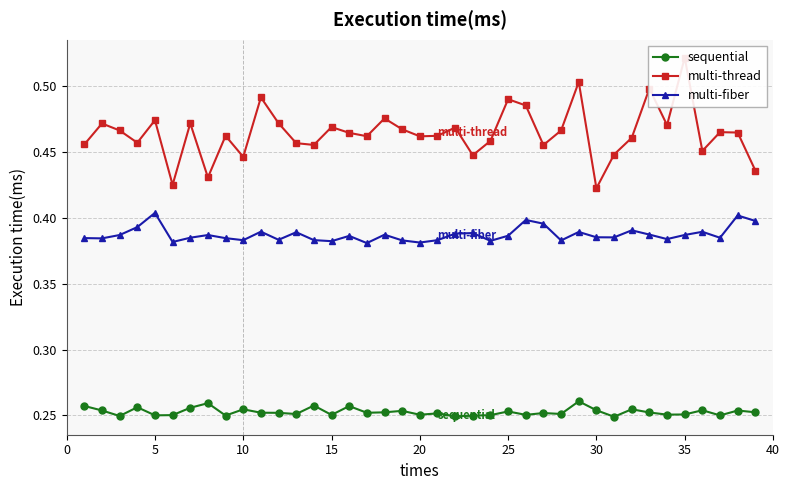

Does the chart display data point markers on the line(s)?

Yes